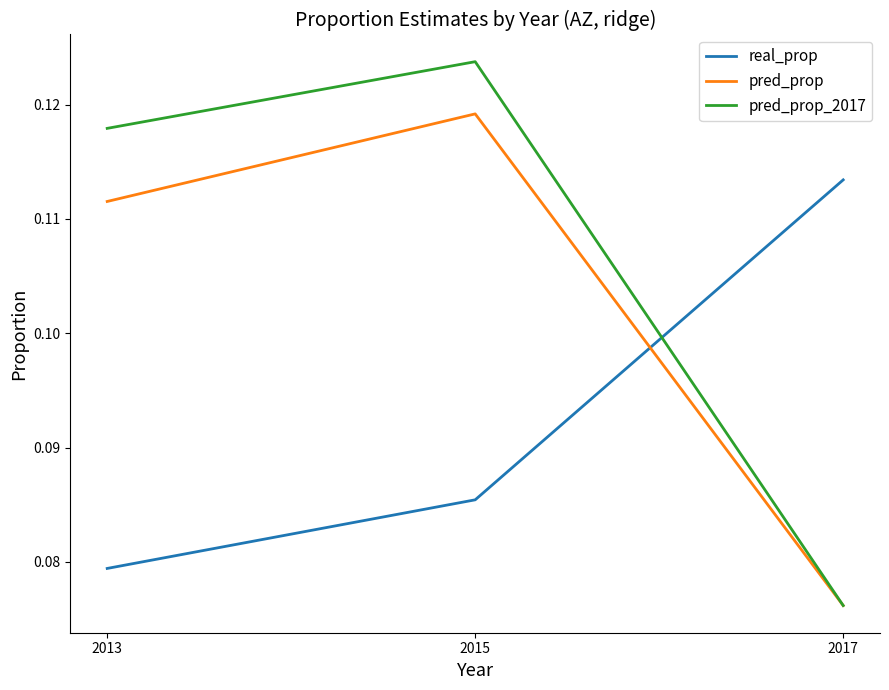

Which series changed the most between 2015 and 2017?

pred_prop_2017